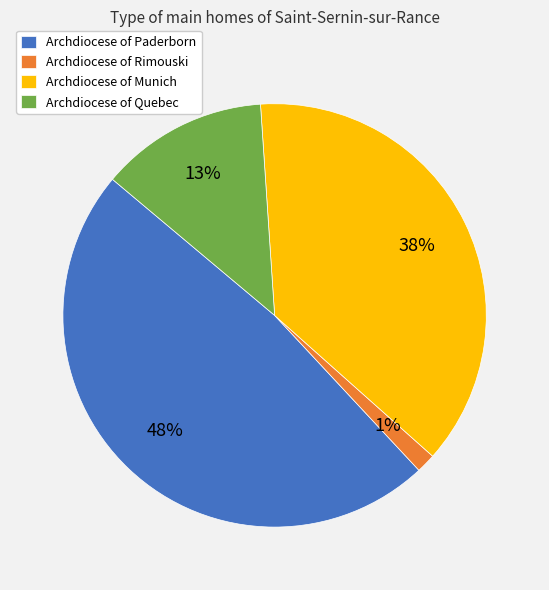

To the nearest percent, what portion does Archdiocese of Paderborn represent?

48%